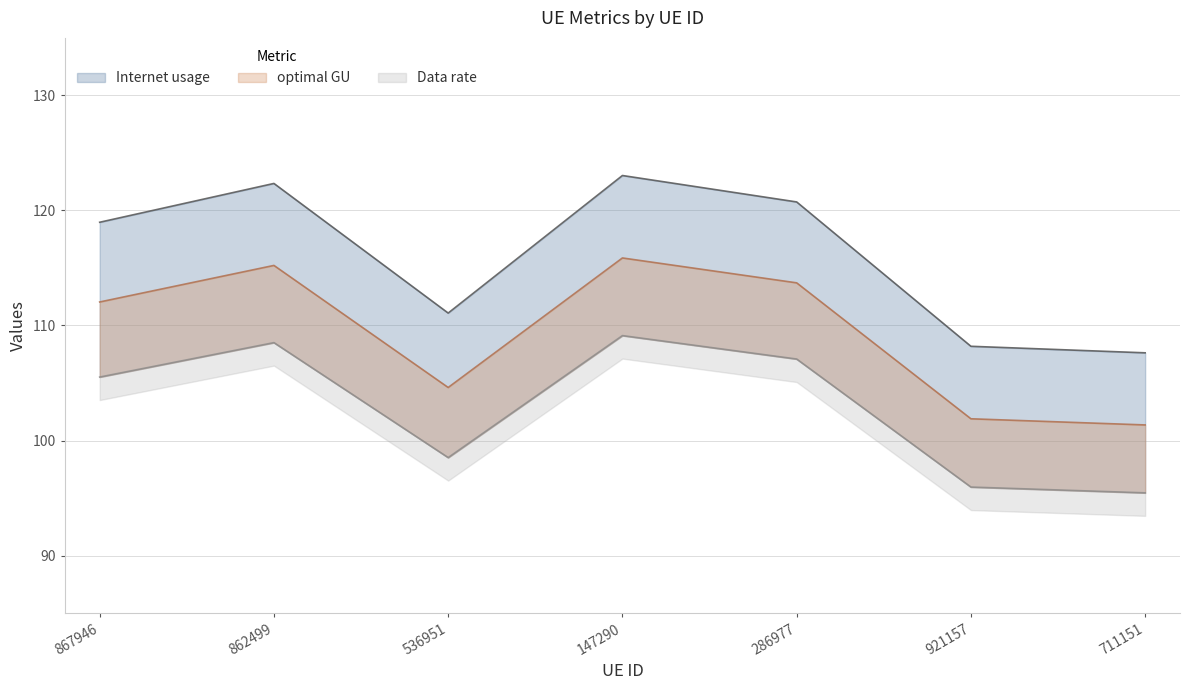

What is the total value across all series at 147290?

348.0